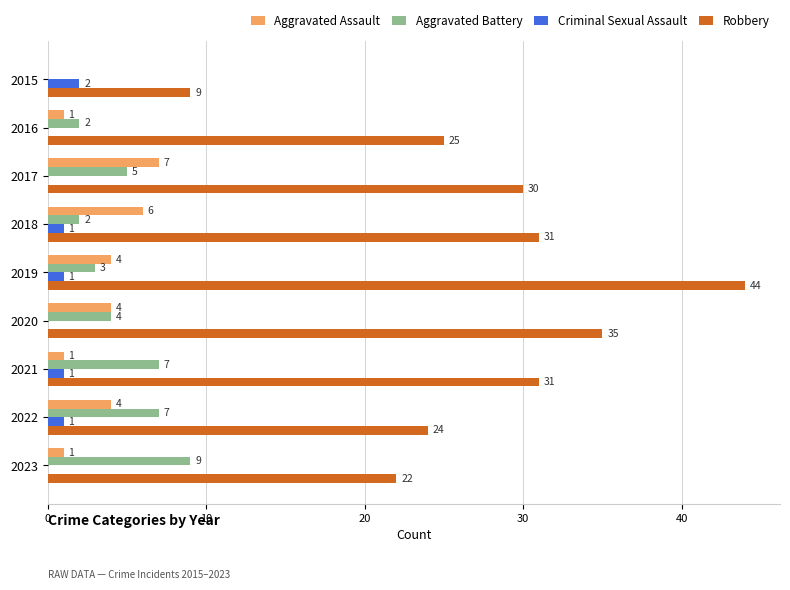

At which category is the sum across all series the highest?

2019